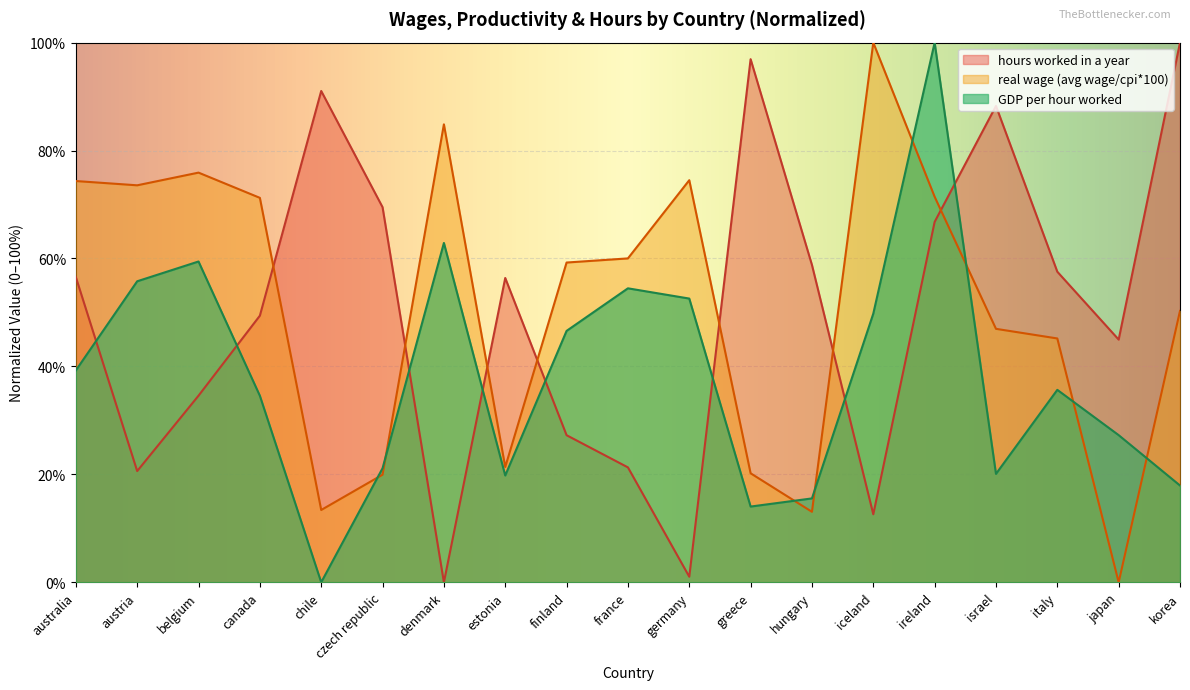

Rank the series at korea from highest to lowest value.

hours worked in a year, real wage (avg wage/cpi*100), GDP per hour worked